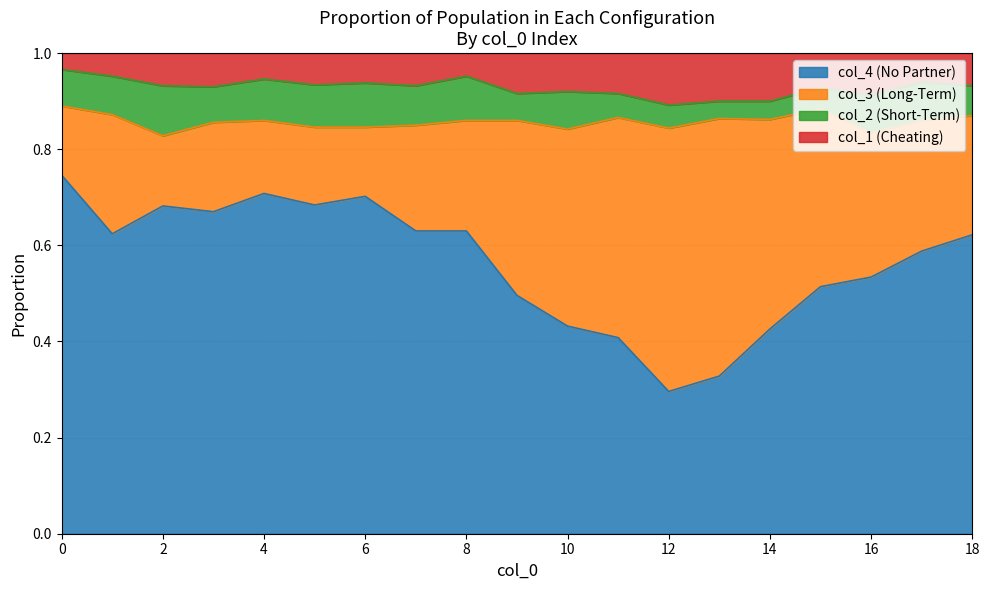

What are all the series names shown in the legend?

col_4 (No Partner), col_3 (Long-Term), col_2 (Short-Term), col_1 (Cheating)